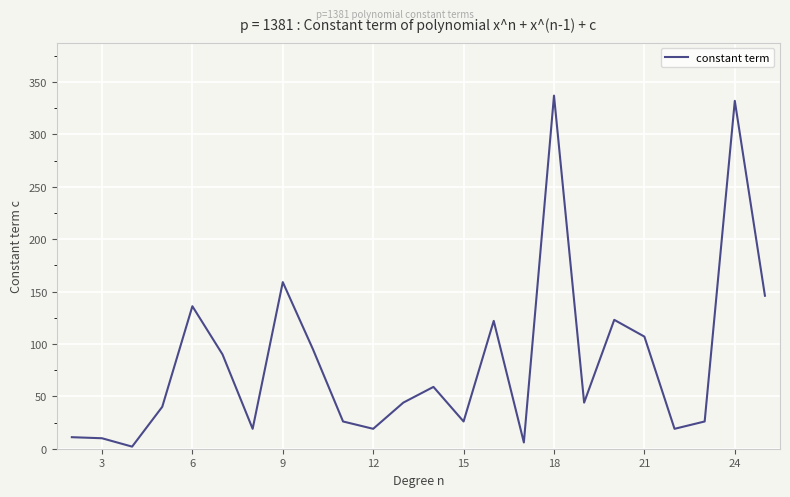

What is the difference between the maximum and minimum values?

335